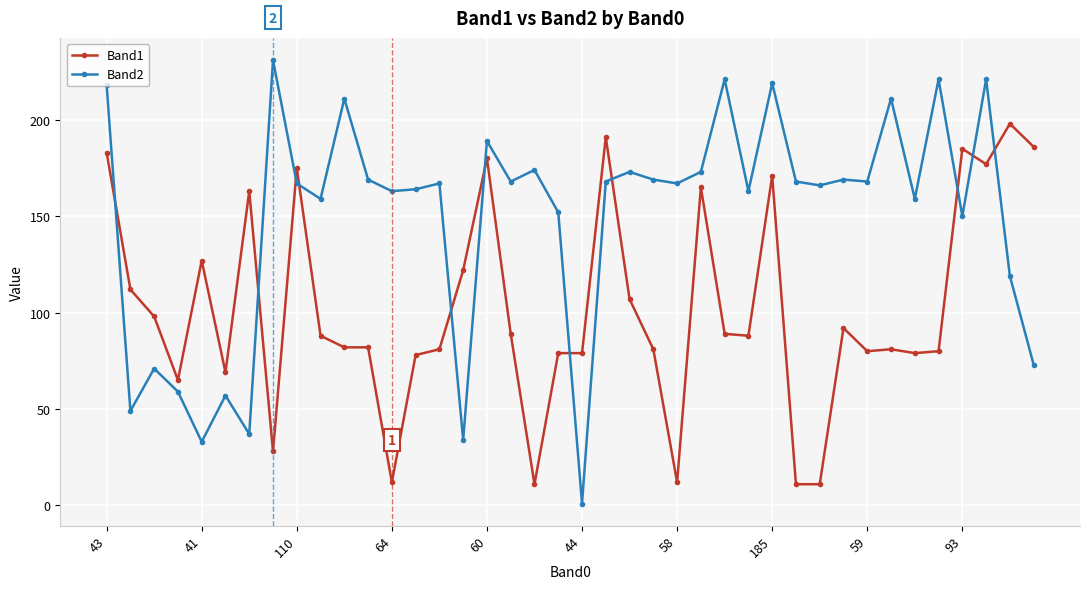

True or false: Band1 has more than 0 interior local peaks.

True